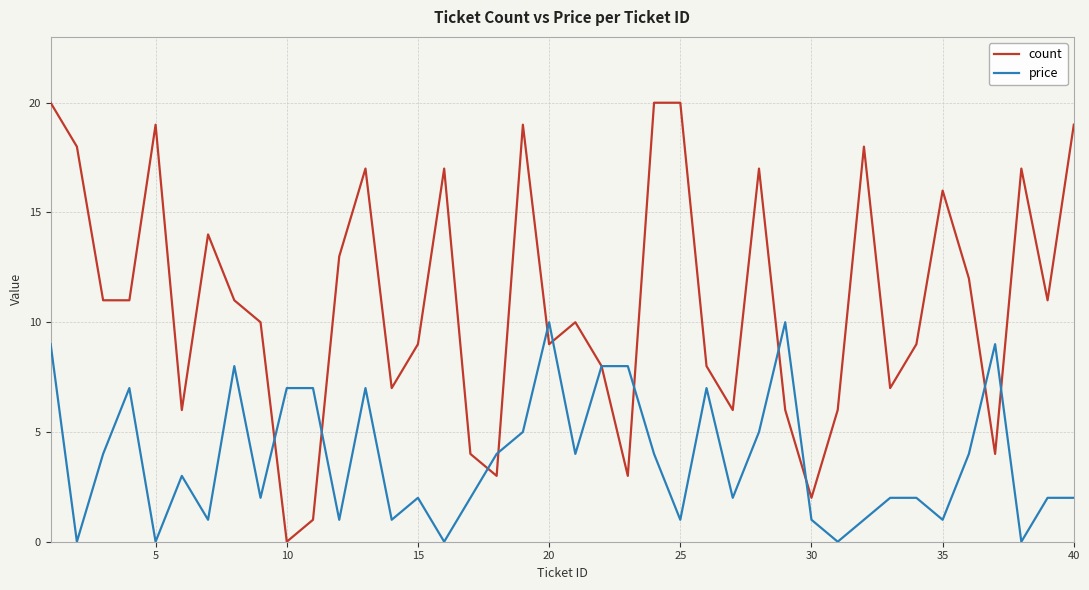

Which series has the widest spread of values?

count